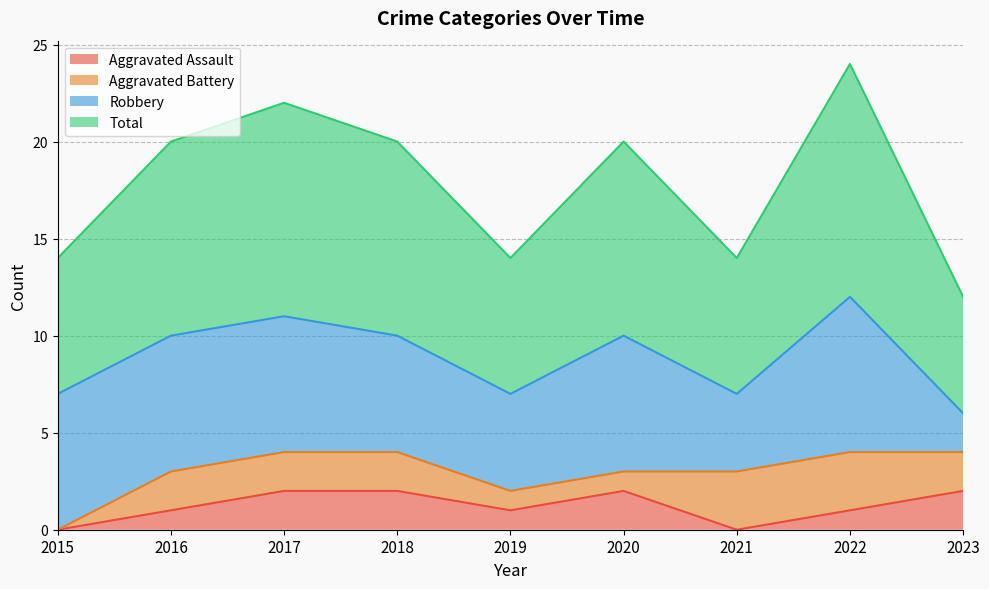

True or false: Total and Aggravated Assault intersect in this chart.

False